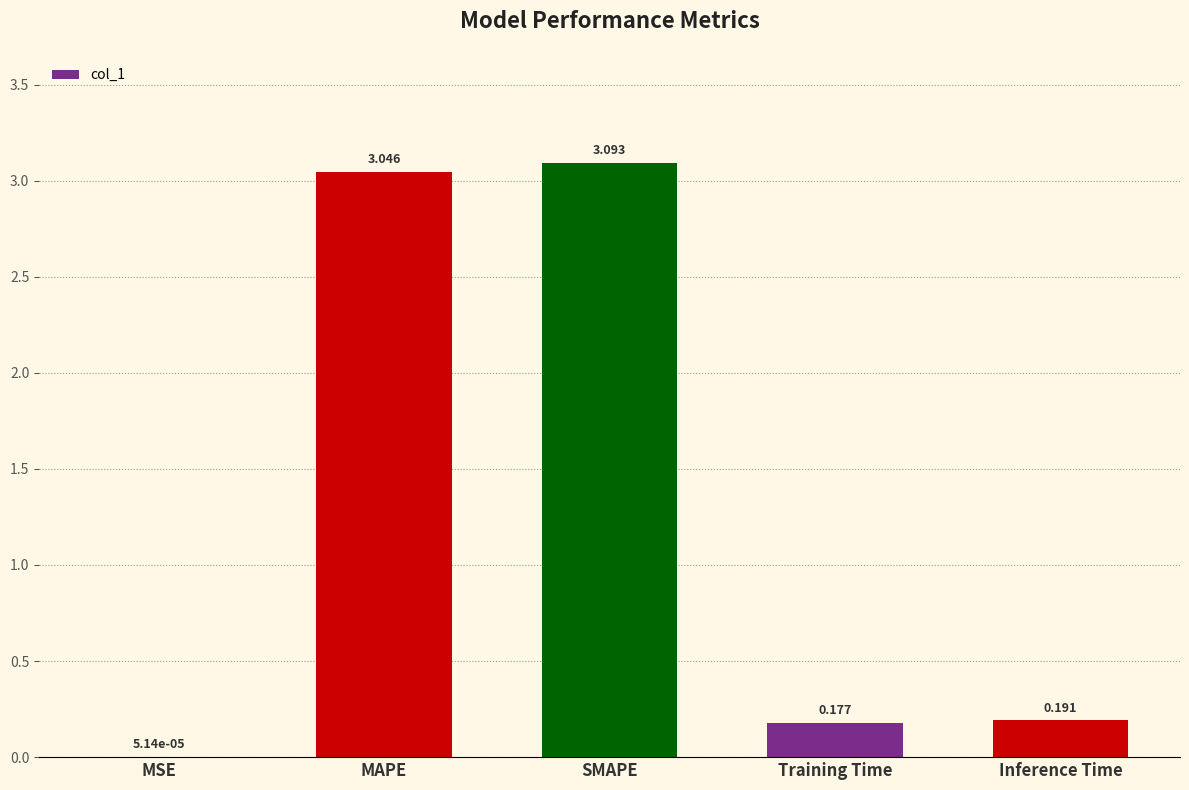

What is the sum of all values?

6.5